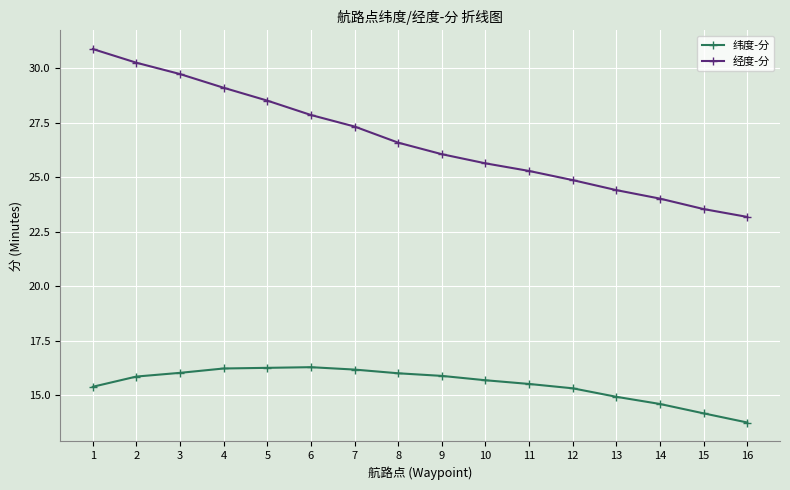

True or false: 纬度-分 and 经度-分 intersect in this chart.

False